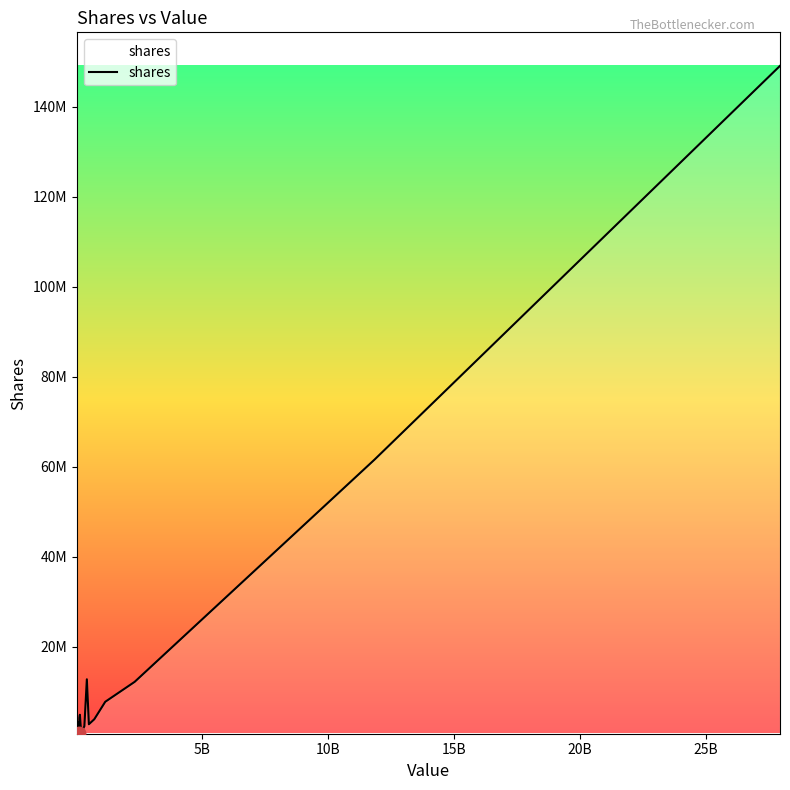

What is the value of the 17th point from the left?

47832000